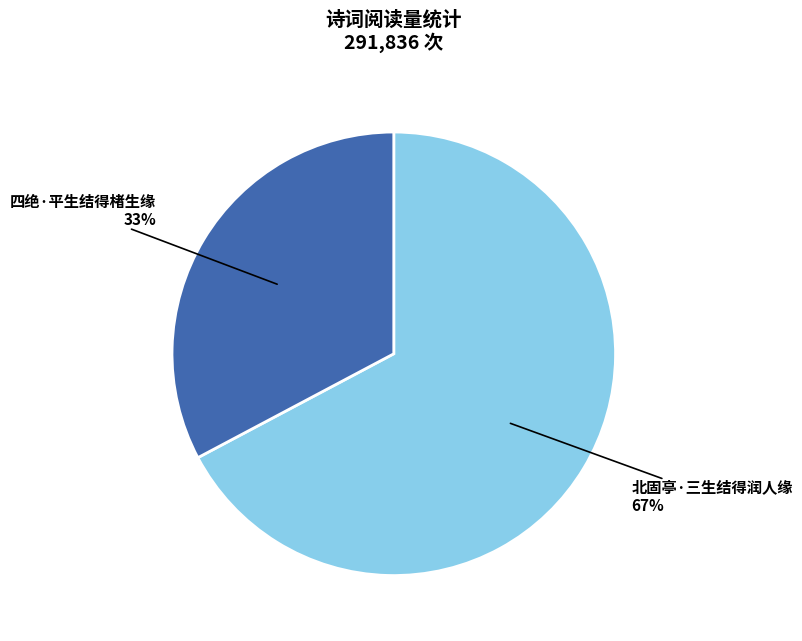

Rank the categories by value from lowest to highest.

四绝·平生结得楮生缘, 北固亭·三生结得润人缘